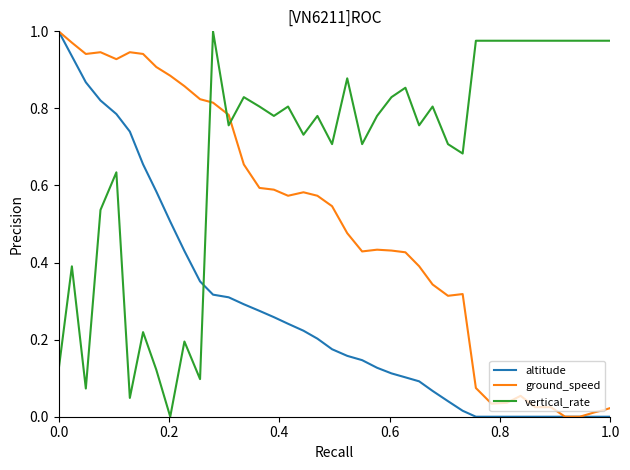

The value of vertical_rate at 25 is 0.3. True or false?

False